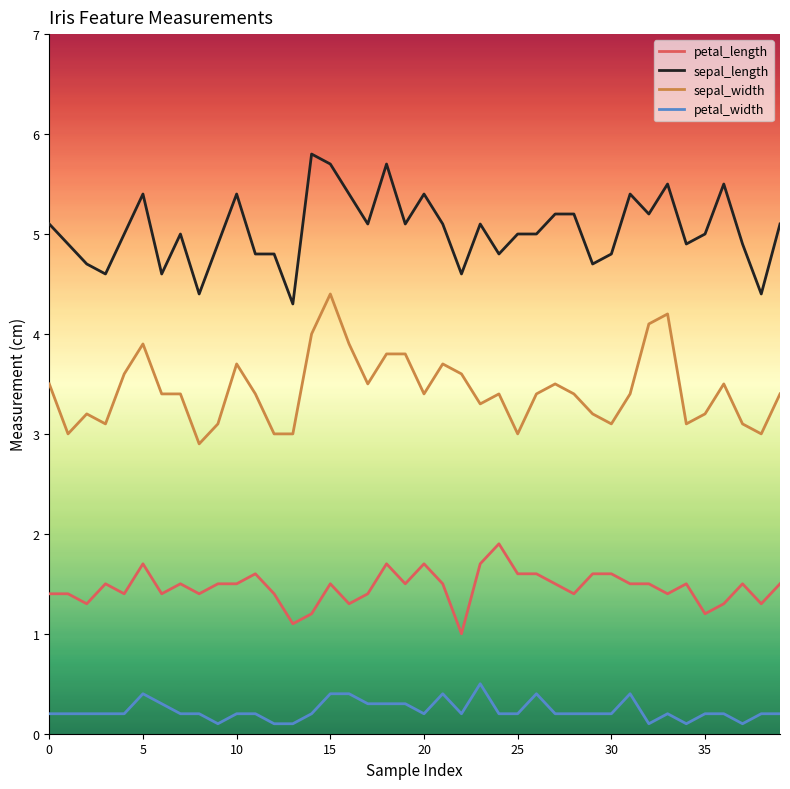

How many categories are shown in the chart?

40